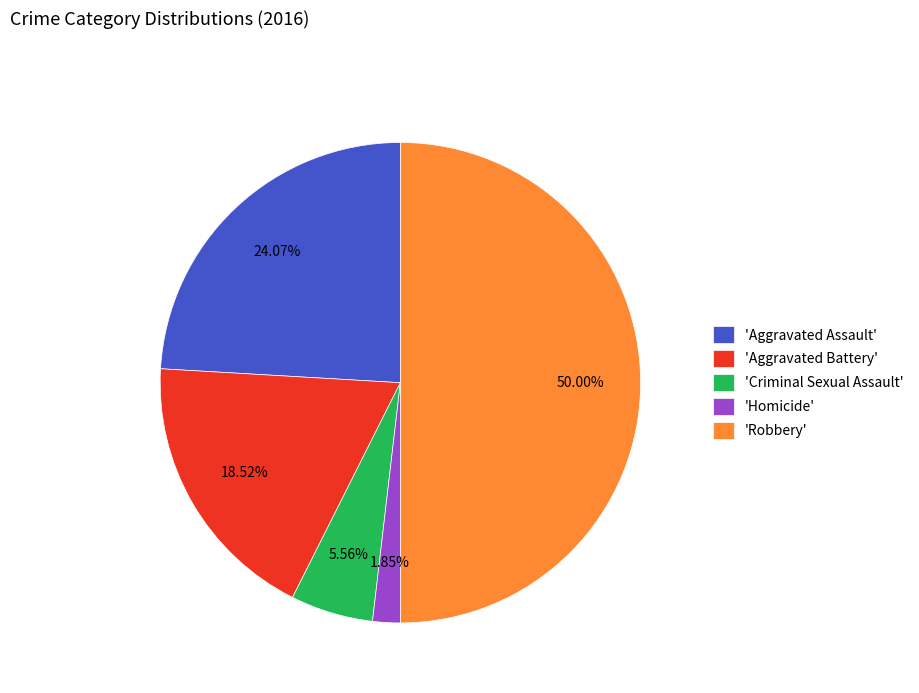

Combined, do 'Aggravated Assault' and 'Criminal Sexual Assault' account for over 50%?

No